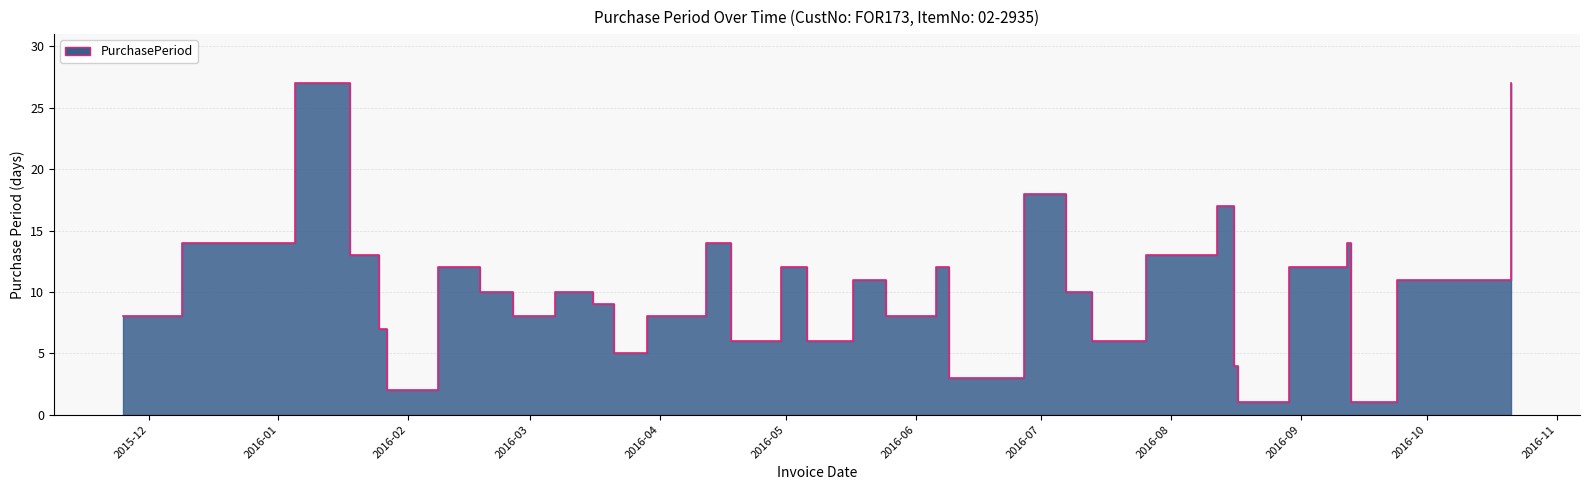

Which category has the lowest value across all series?

2016-08-17